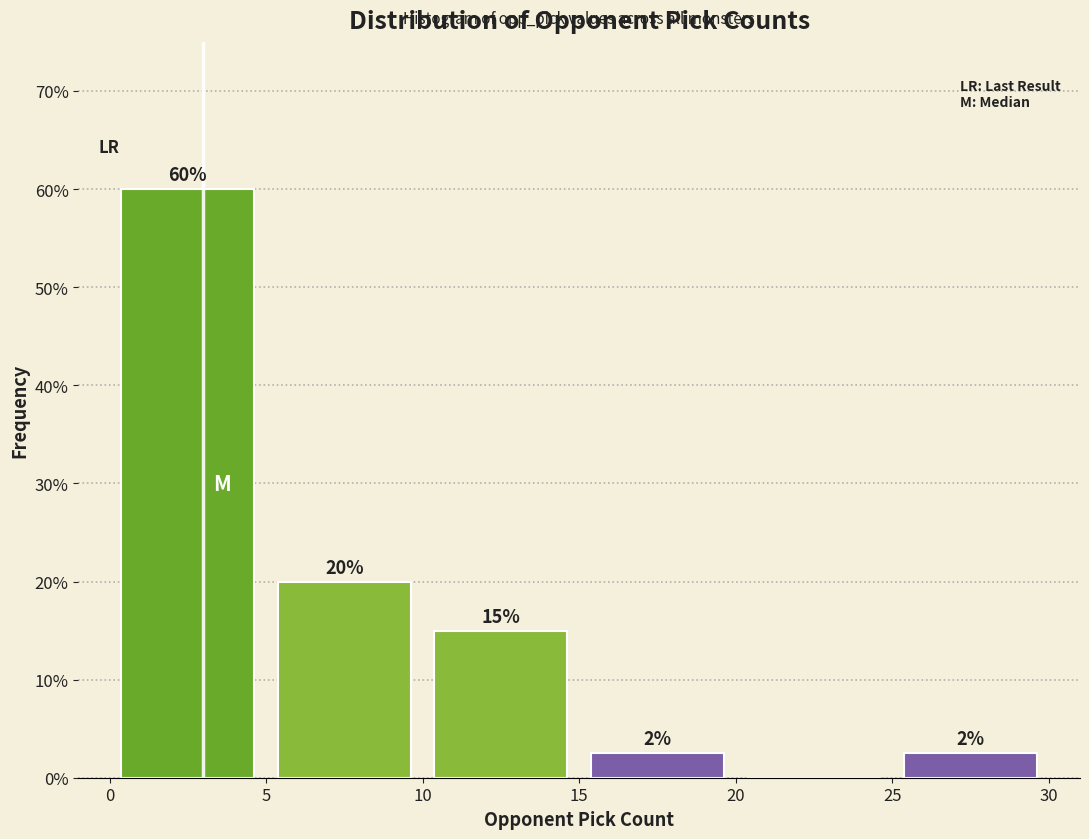

Which range on the x-axis has the tallest bar?

0 to 5